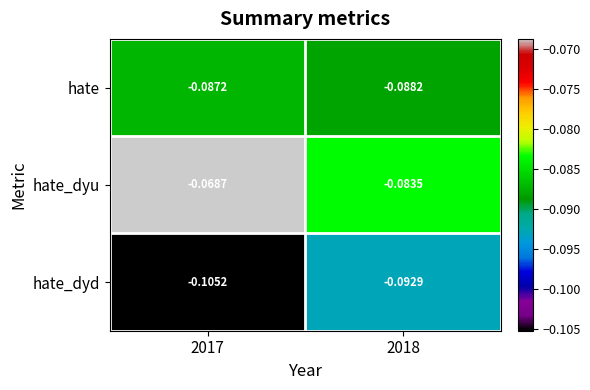

Rank the series at 2018 from lowest to highest value.

hate_dyd, hate, hate_dyu